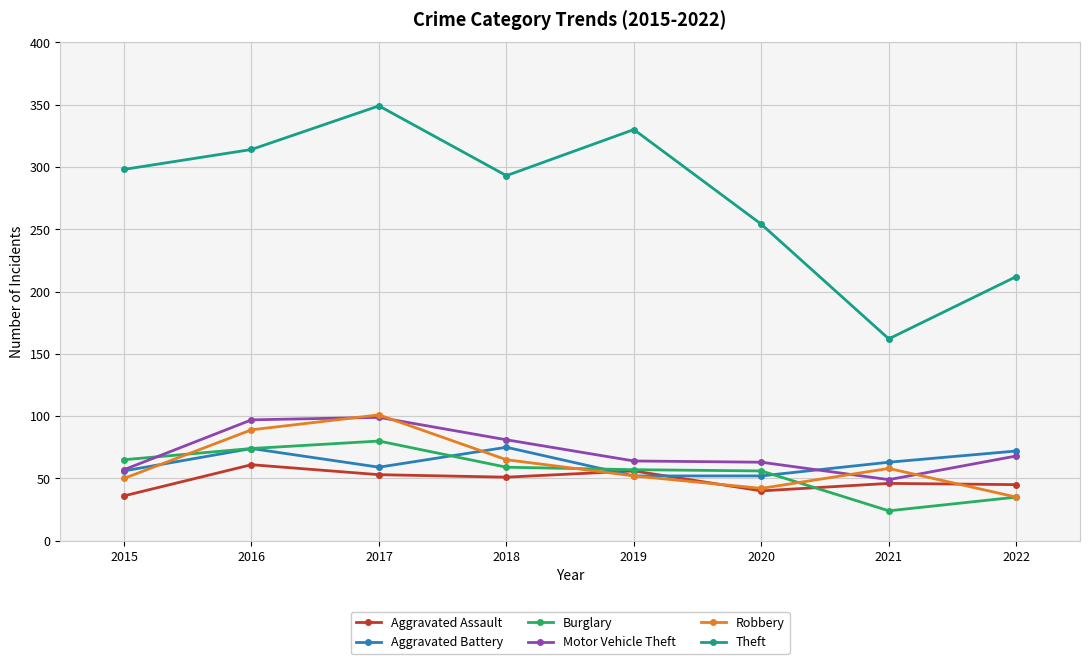

What is the spread (max minus min) of values at 2020?

214